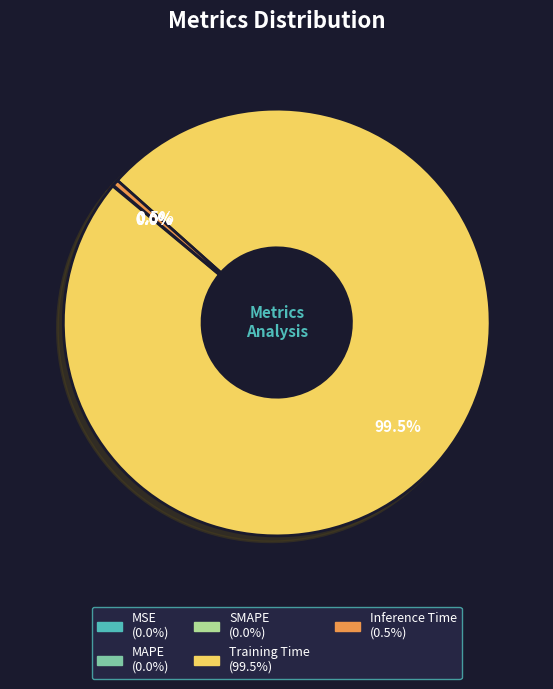

Which category has the biggest portion of the pie?

Training Time